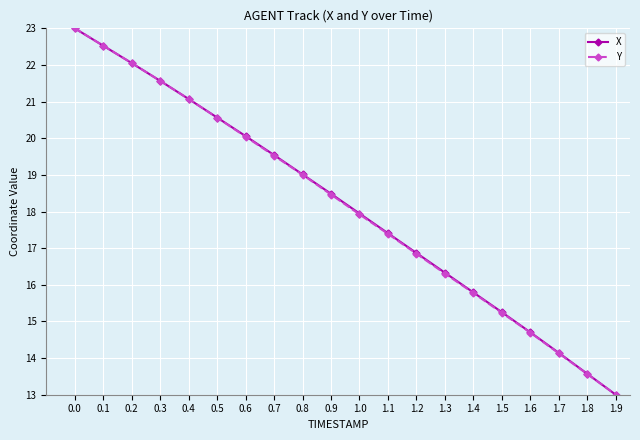

What is the sum of all Y values?

362.7